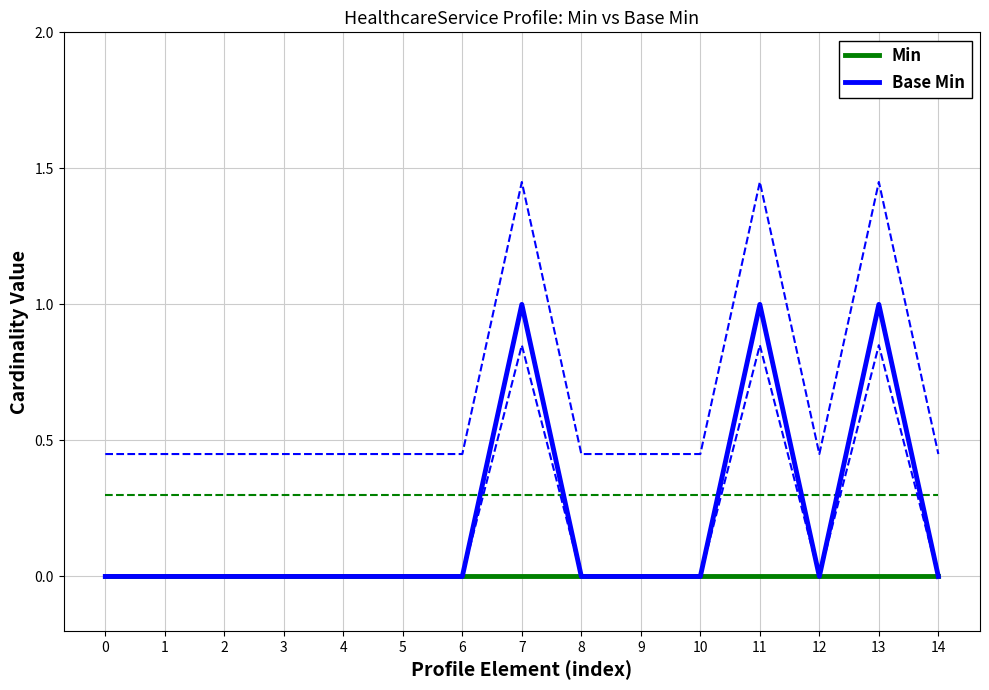

In Base Min, how many points are lower than both neighbors (excluding endpoints)?

1